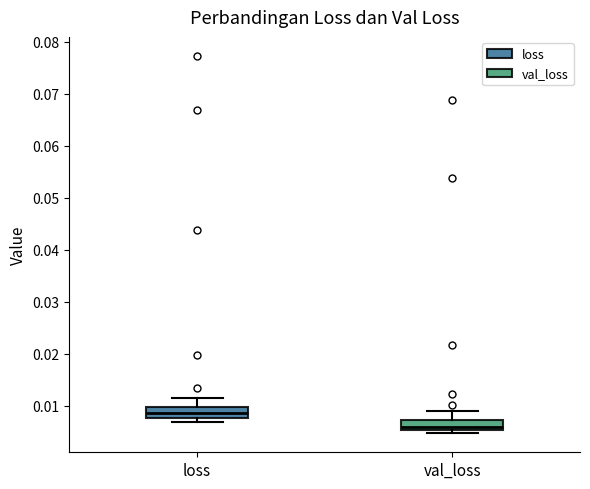

Where is the lower edge of the box for val_loss on the y-axis? The values are not printed on the chart, so give them approximately, as read against the axis.

0.005